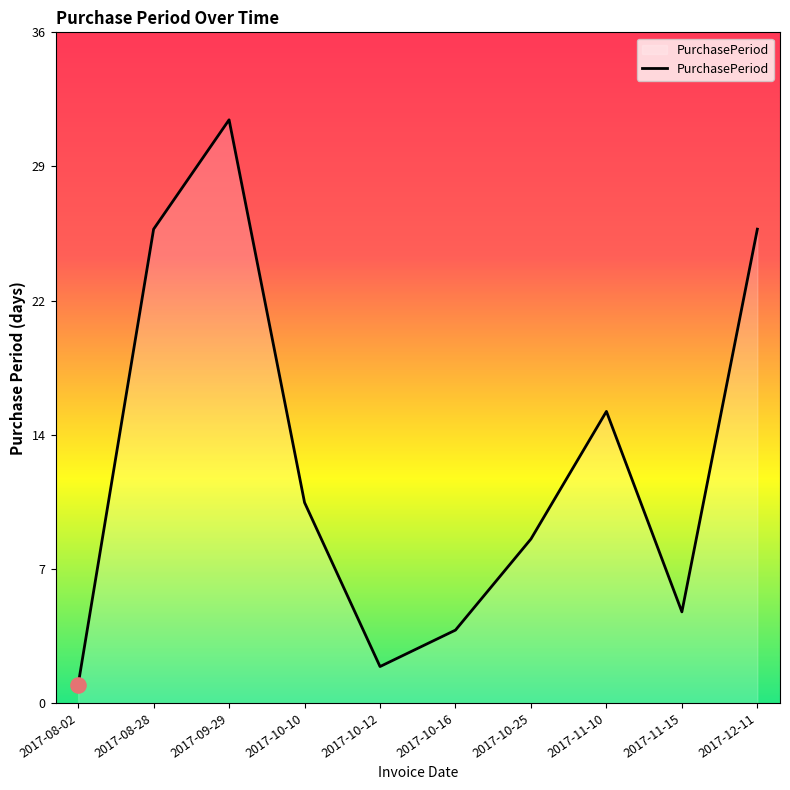

What is the ratio of the value at 2017-10-16 to the value at 2017-10-25?

0.4